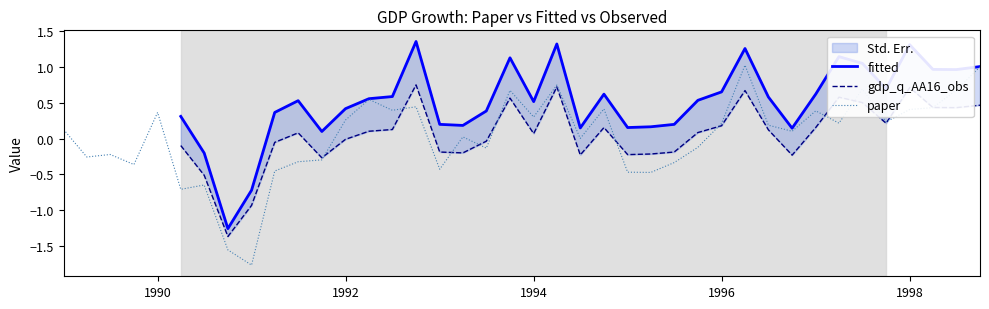

What is the maximum value for paper?

1.0